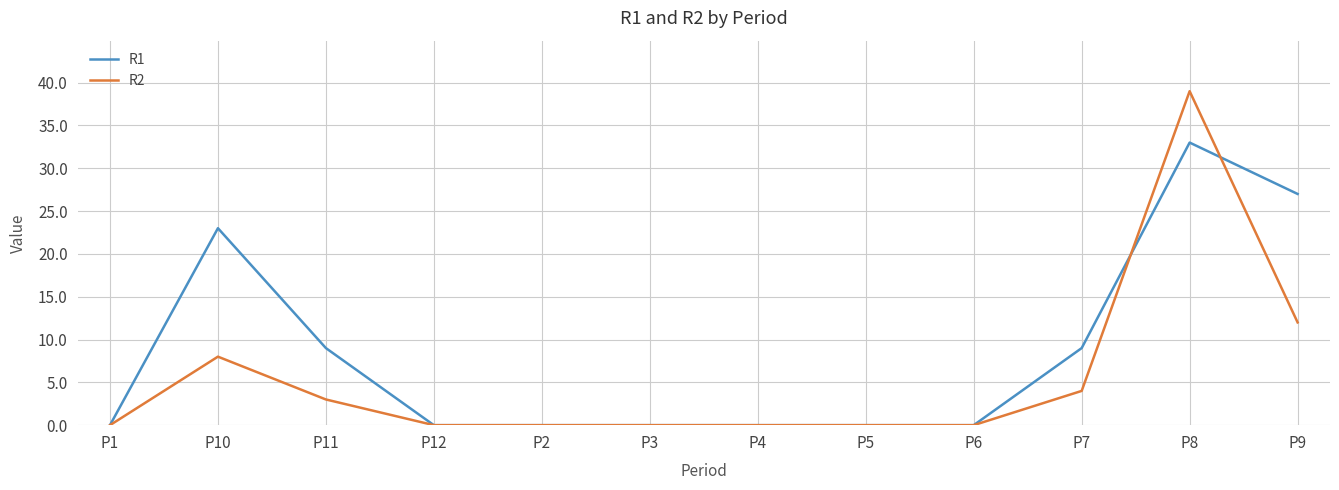

Between P11 and P2, which series saw the biggest shift?

R1